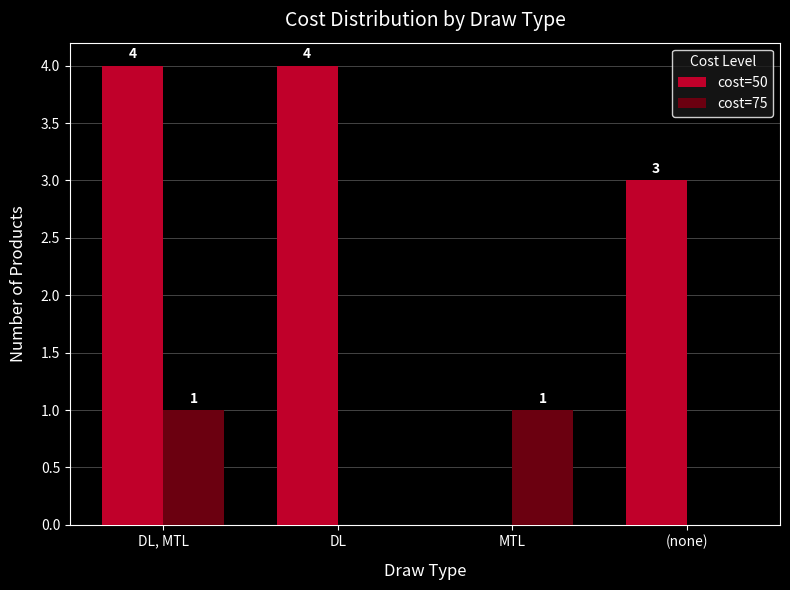

True or false: cost=75 has a value of 1 at (none).

False